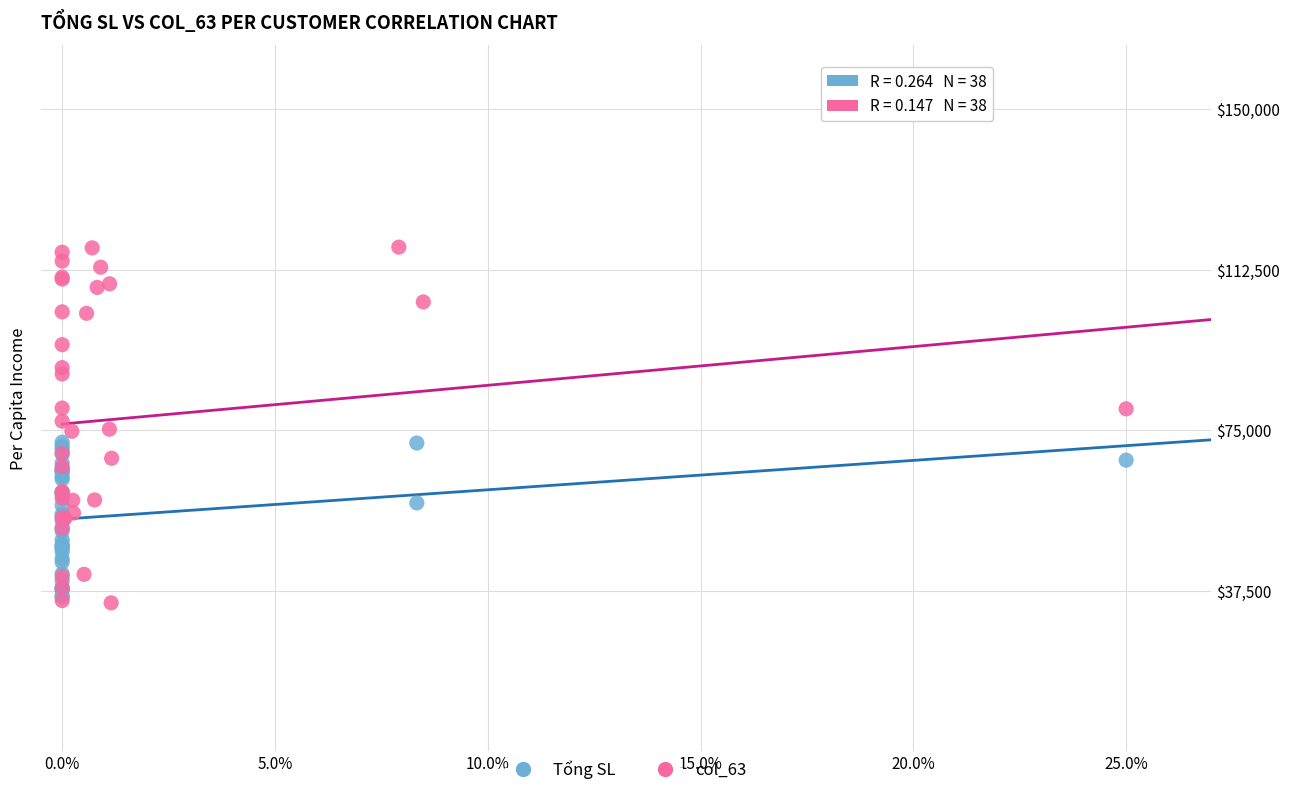

What are all the series names shown in the legend?

Tổng SL, col_63